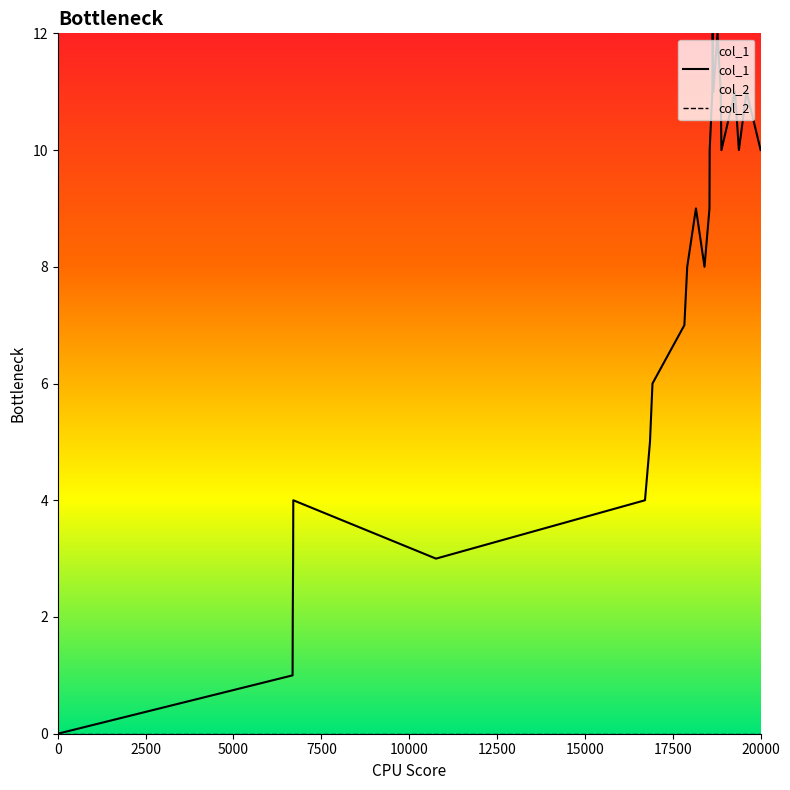

Which series has the largest range (max minus min)?

col_1